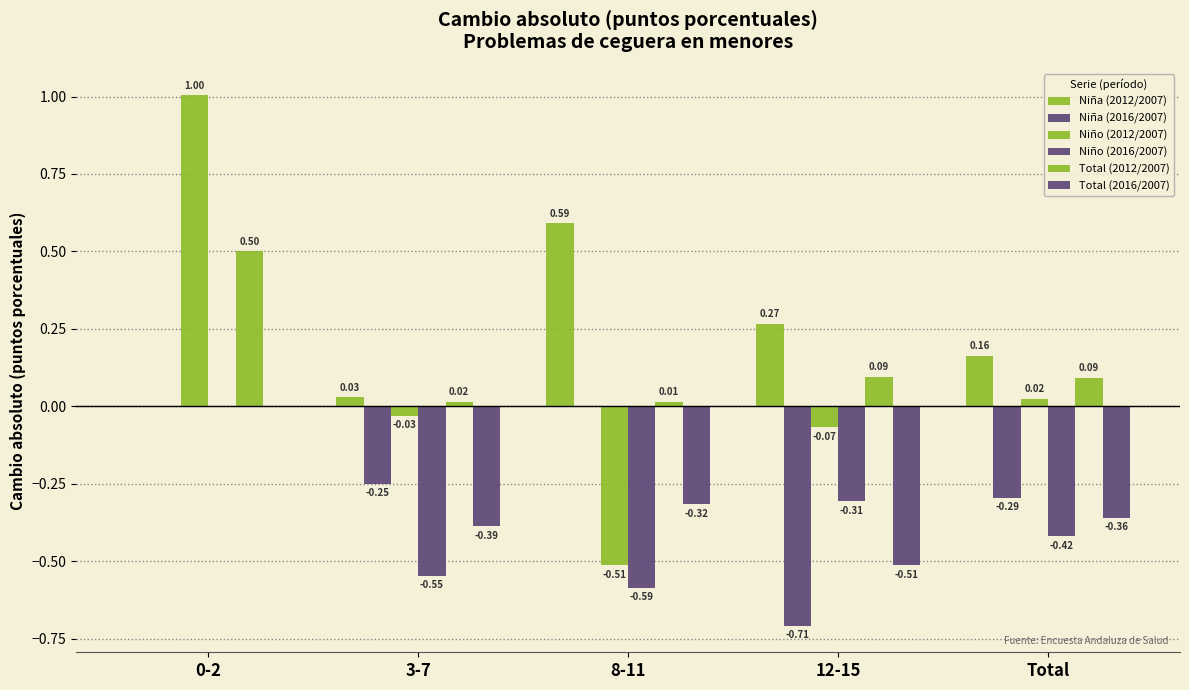

What is the label of the 5th bar from the left?

Total